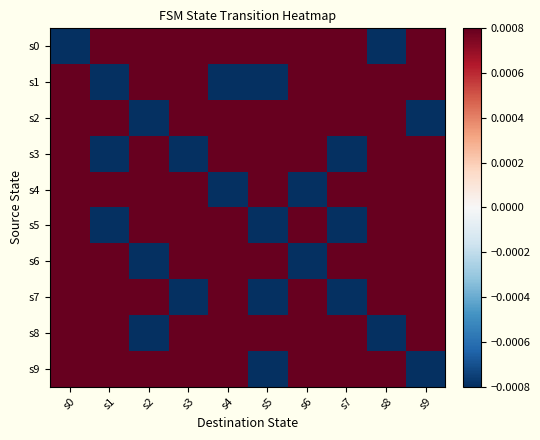

What is the difference between the highest and lowest values at s2?

1.1